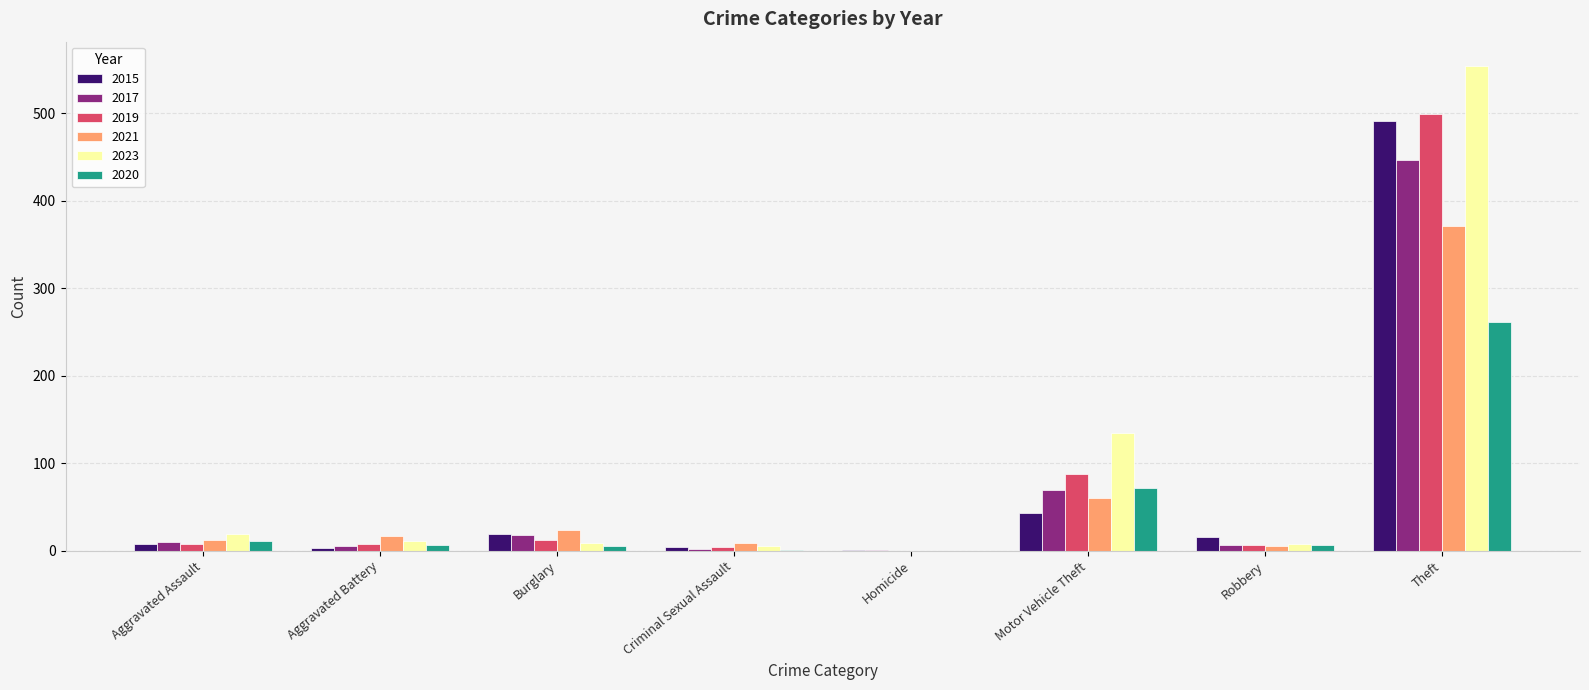

At which category does the chart reach its peak across all series?

Theft